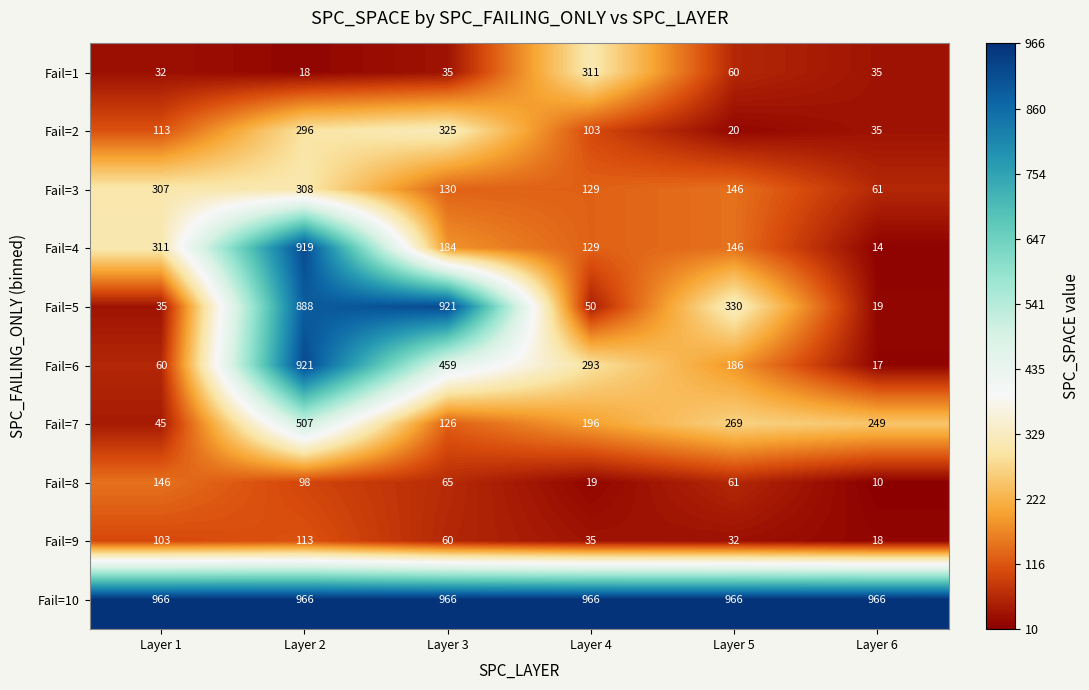

At which label is Fail=9 closest to 65?

Layer 3